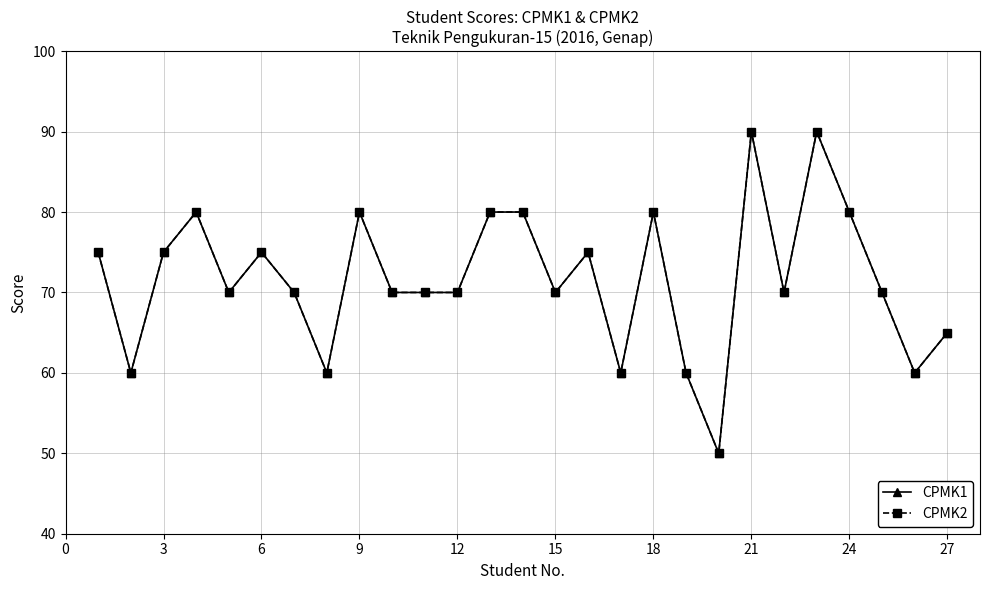

Does the chart have visible grid lines?

Yes